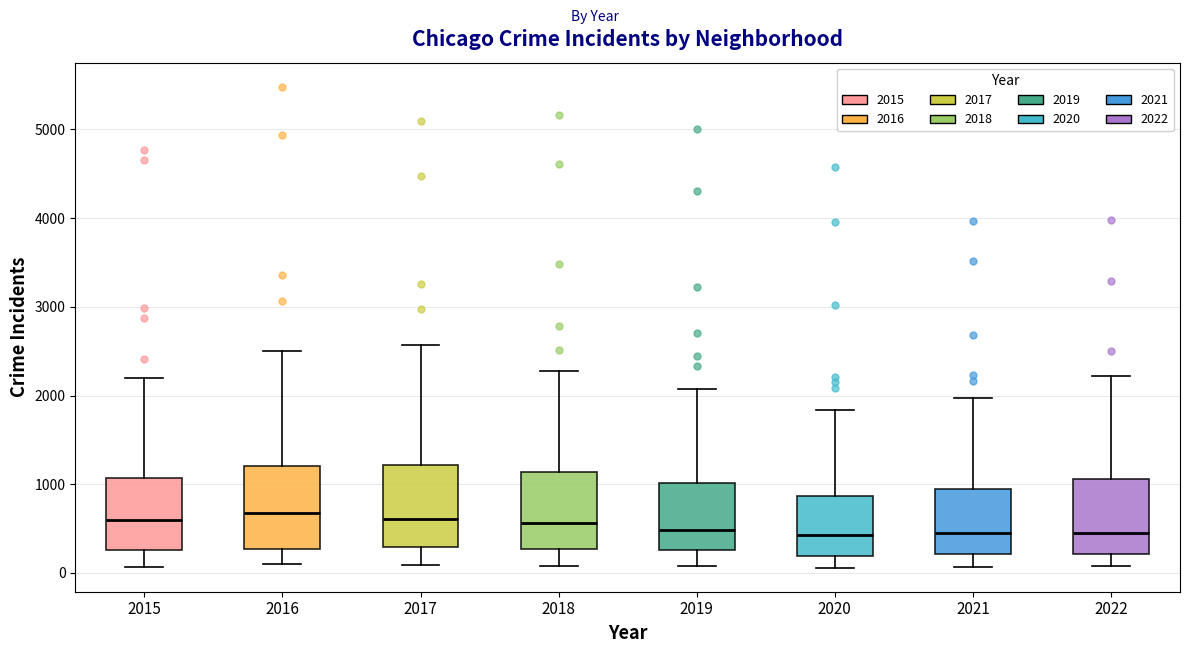

Reading left to right, read every box against the y-axis: the position of its median line, the range the box covers, and the ends of its whiskers. The values are not printed on the chart, so give them approximately, as read against the axis.

2015: median 600, box 300 to 1100, whiskers 100 to 2200
2016: median 700, box 300 to 1200, whiskers 100 to 2500
2017: median 600, box 300 to 1200, whiskers 100 to 2600
2018: median 600, box 300 to 1100, whiskers 100 to 2300
2019: median 500, box 300 to 1000, whiskers 100 to 2100
2020: median 400, box 200 to 900, whiskers 100 to 1800
2021: median 500, box 200 to 1000, whiskers 100 to 2000
2022: median 500, box 200 to 1100, whiskers 100 to 2200